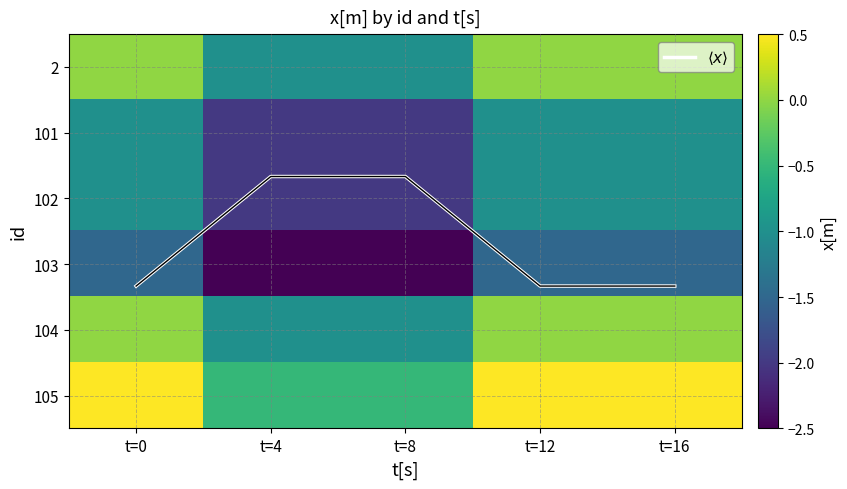

Between t=0 and t=4, which is larger?

t=0